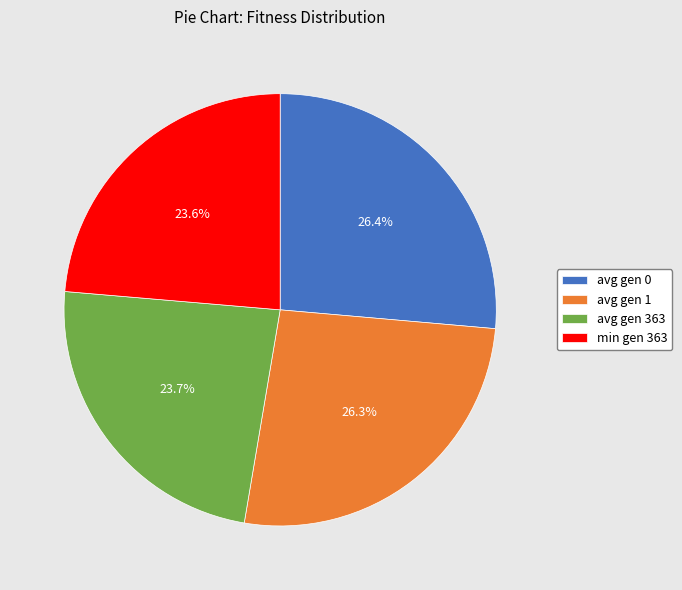

Approximately how many times larger is the value at avg gen 0 compared to min gen 363?

1.1